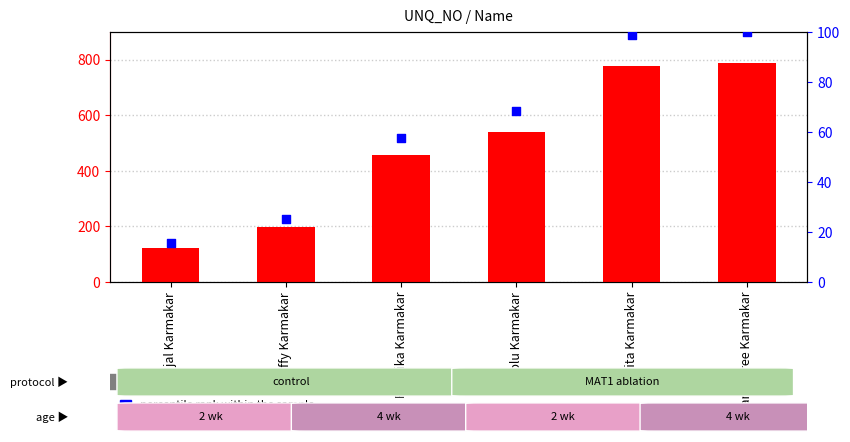

Which series has the largest total across all categories?

count